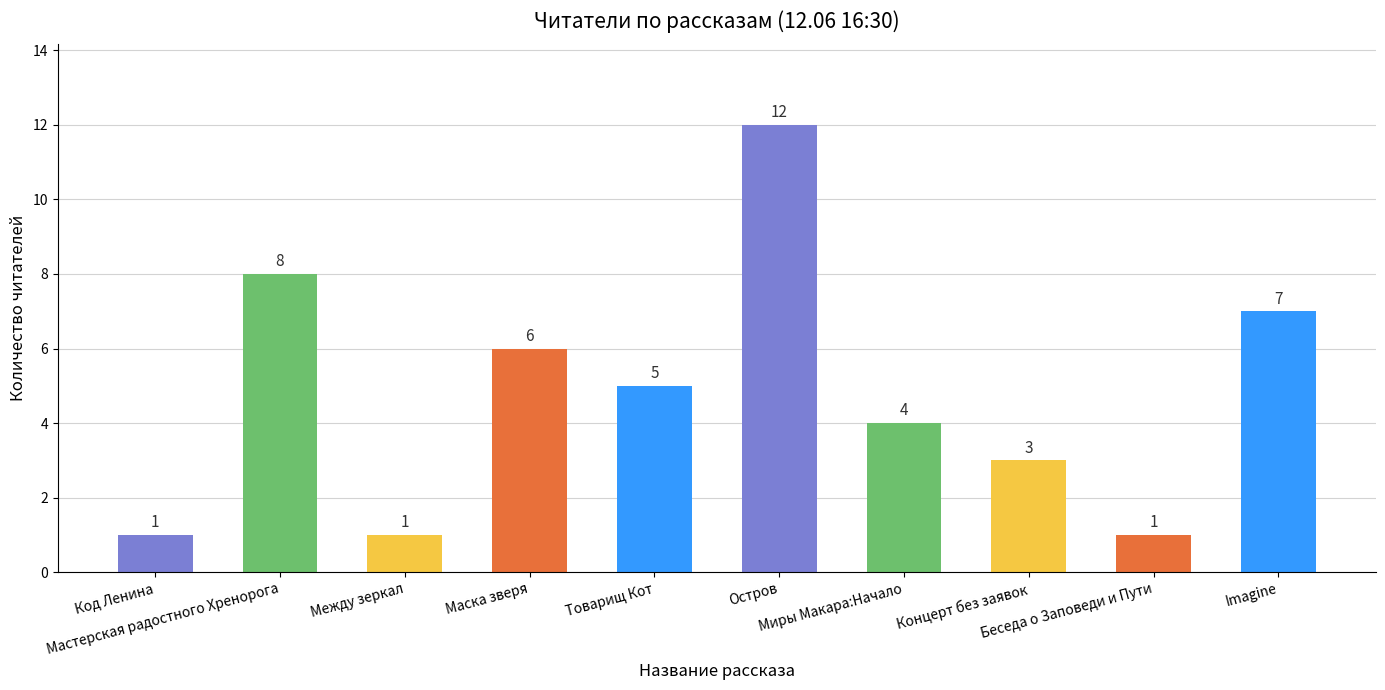

What is the greatest value displayed?

12